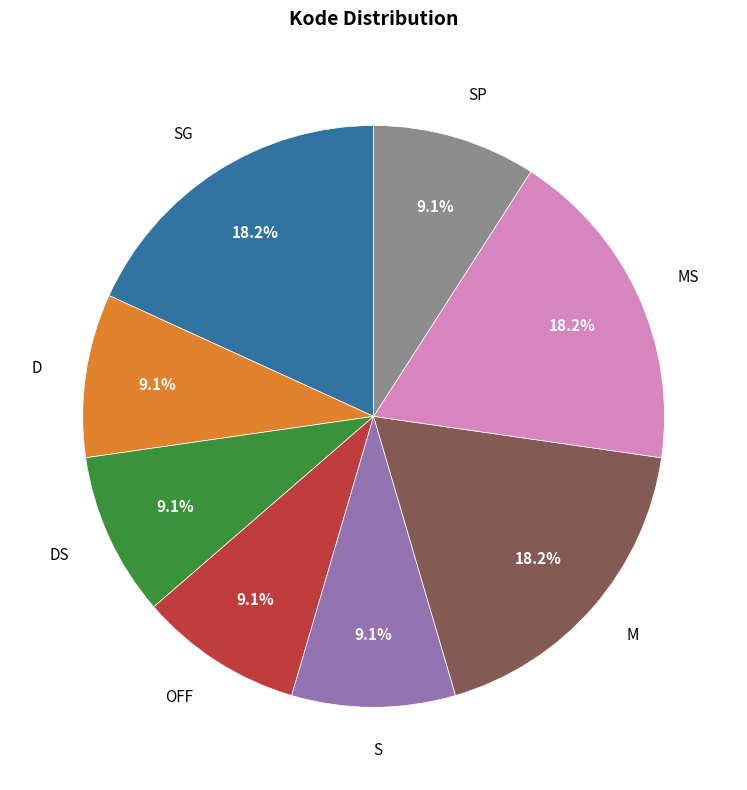

Does any single category account for the majority?

No